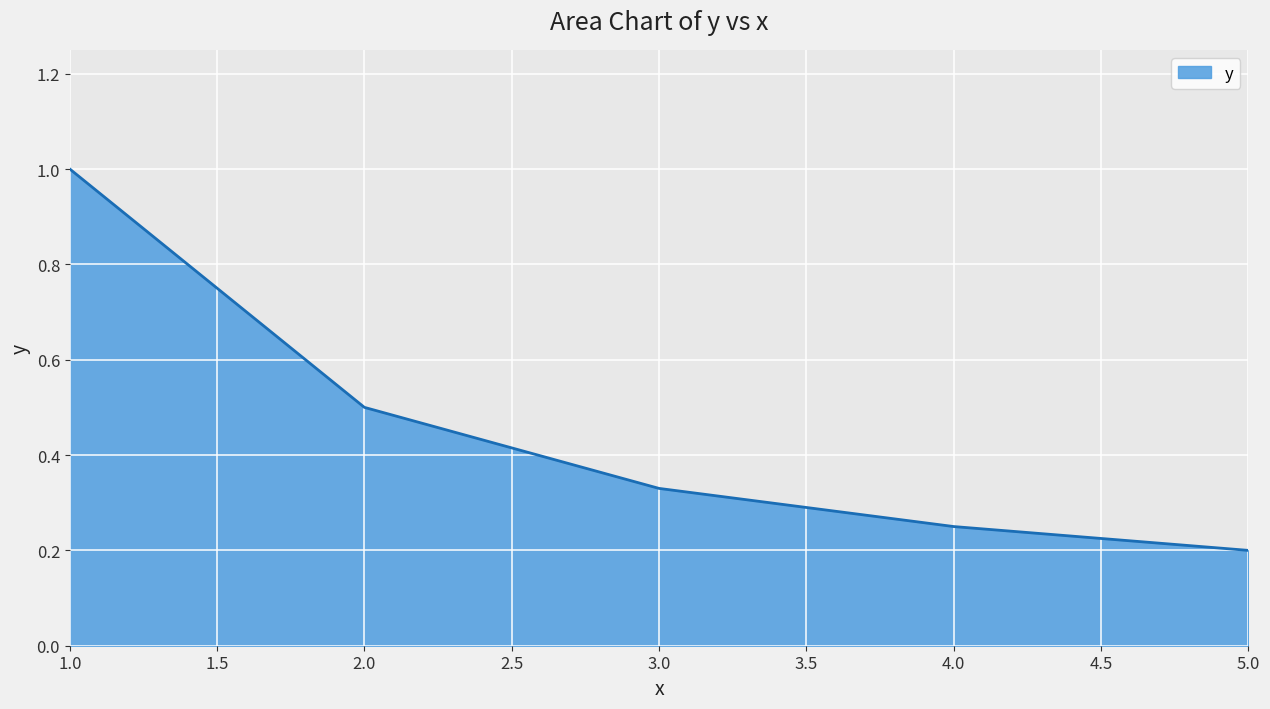

Does the chart have visible grid lines?

Yes